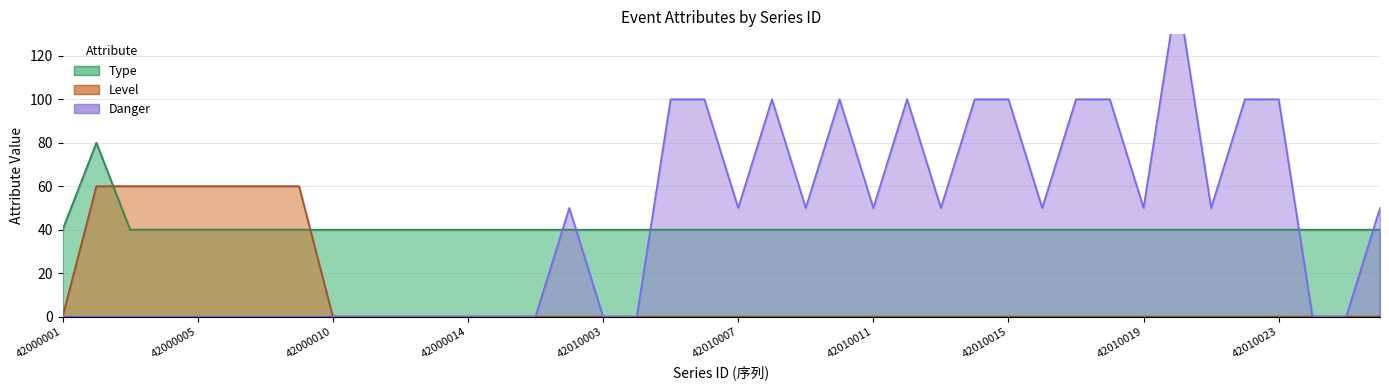

The Danger series shows 100 at 42010010. True or false?

True